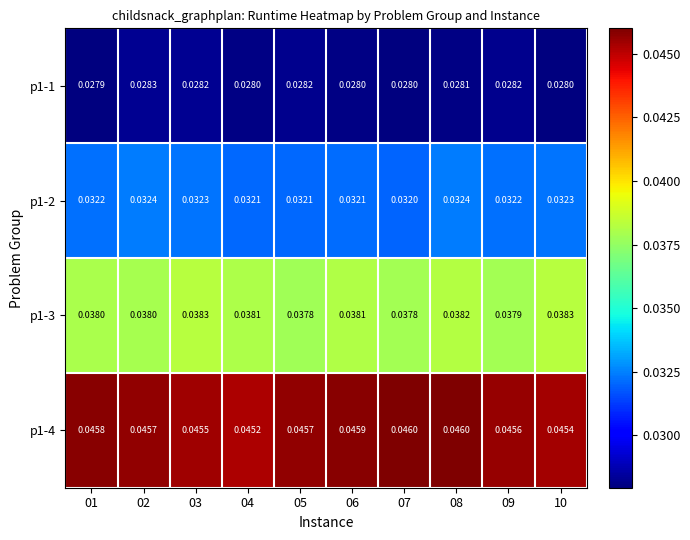

How many data points does each series have?

10